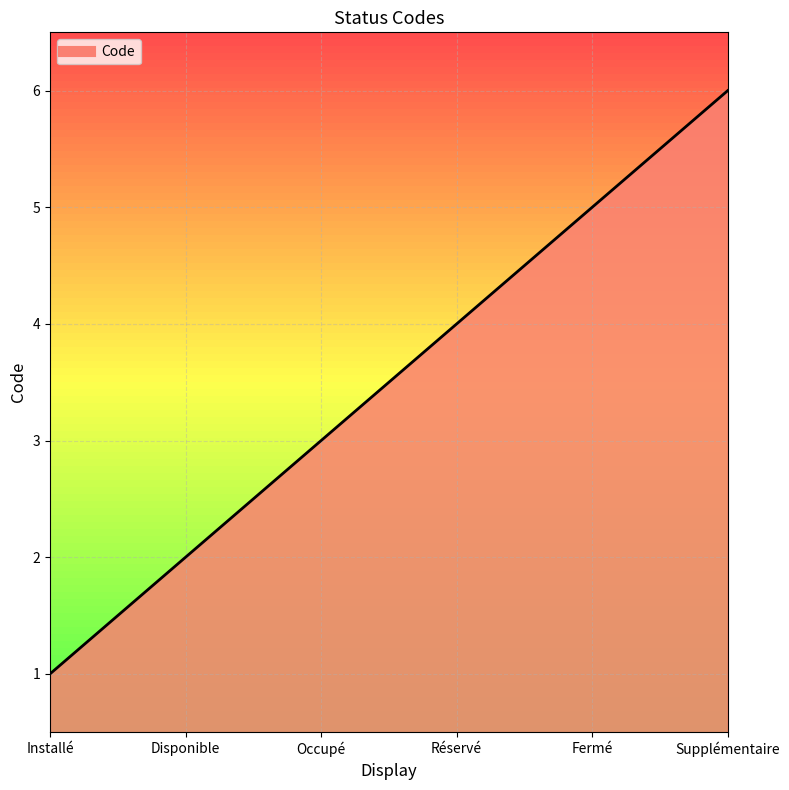

Between Réservé and Occupé, which is larger?

Réservé